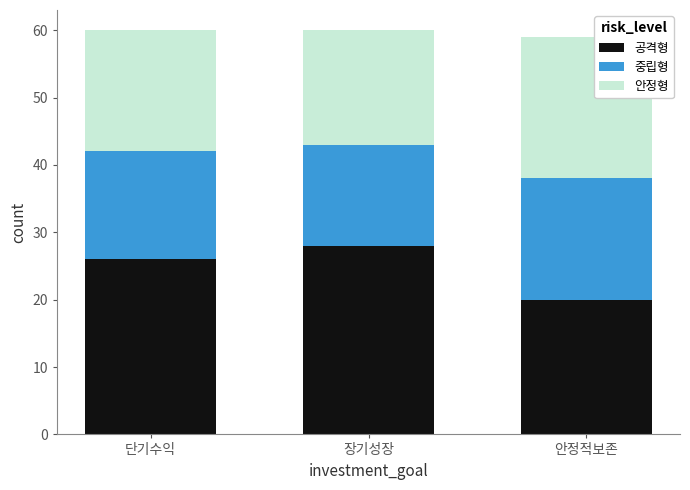

Count the number of data series in this chart.

3